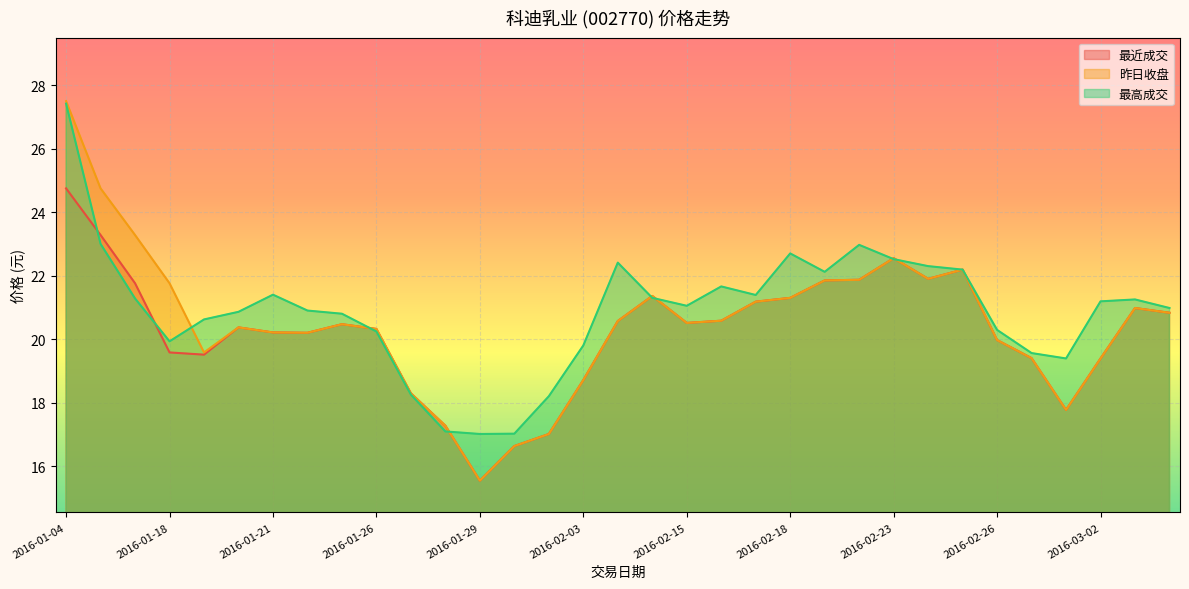

What is the smallest value displayed?

15.5